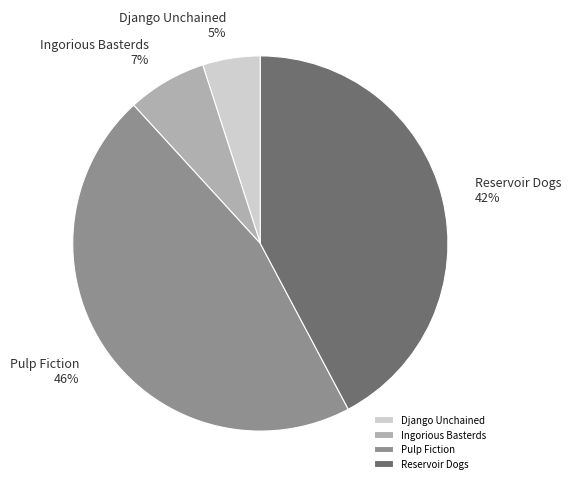

How many slices are in this pie chart?

4